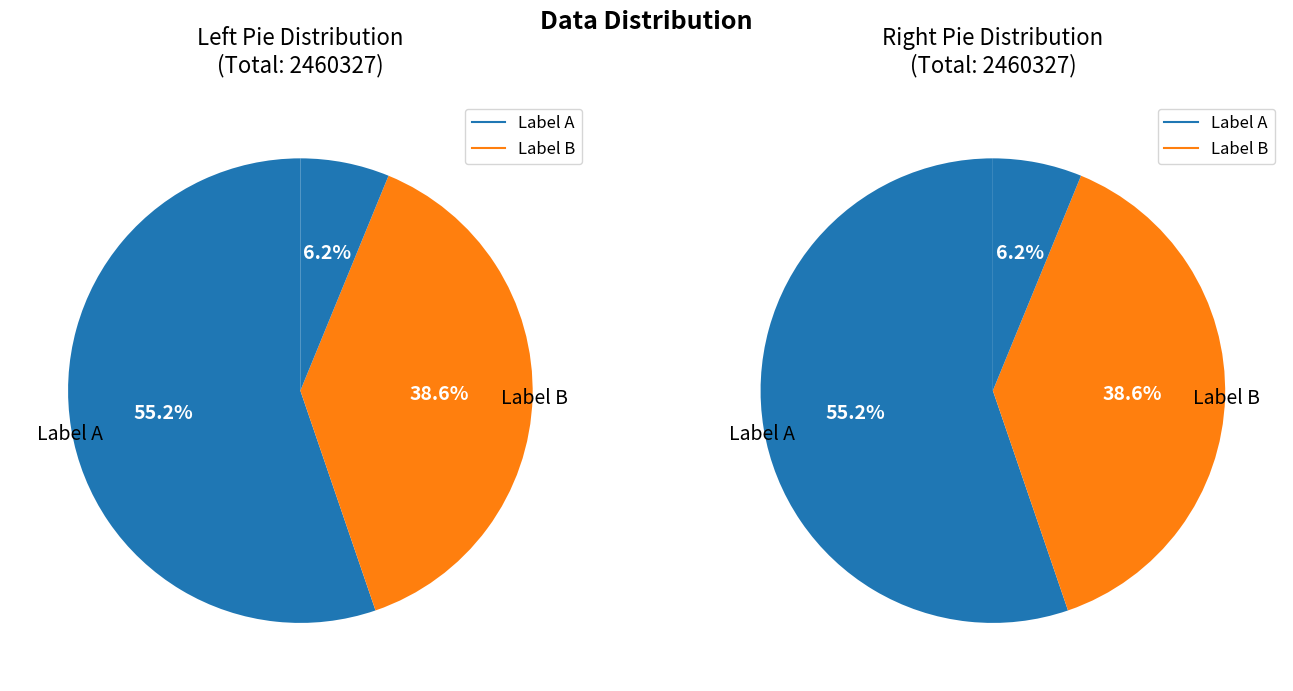

Is it true that 次韵留守相公以某赴东庄特赐佳篇 is 31% of the pie?

False